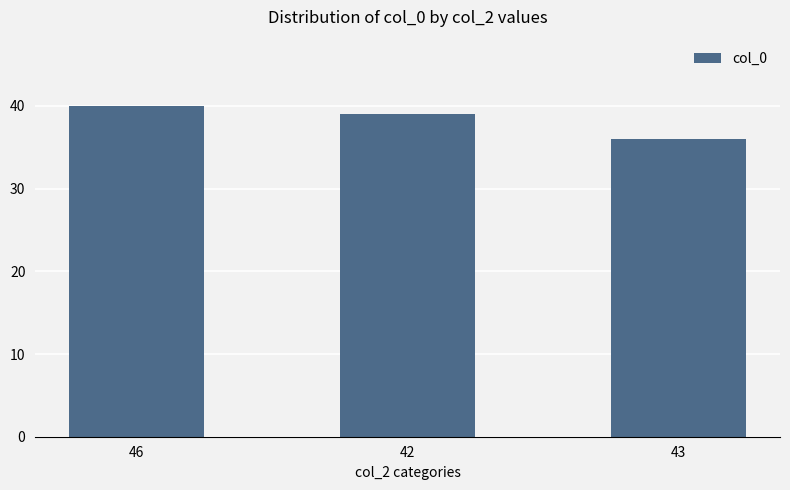

At which label does the data first exceed 39?

46